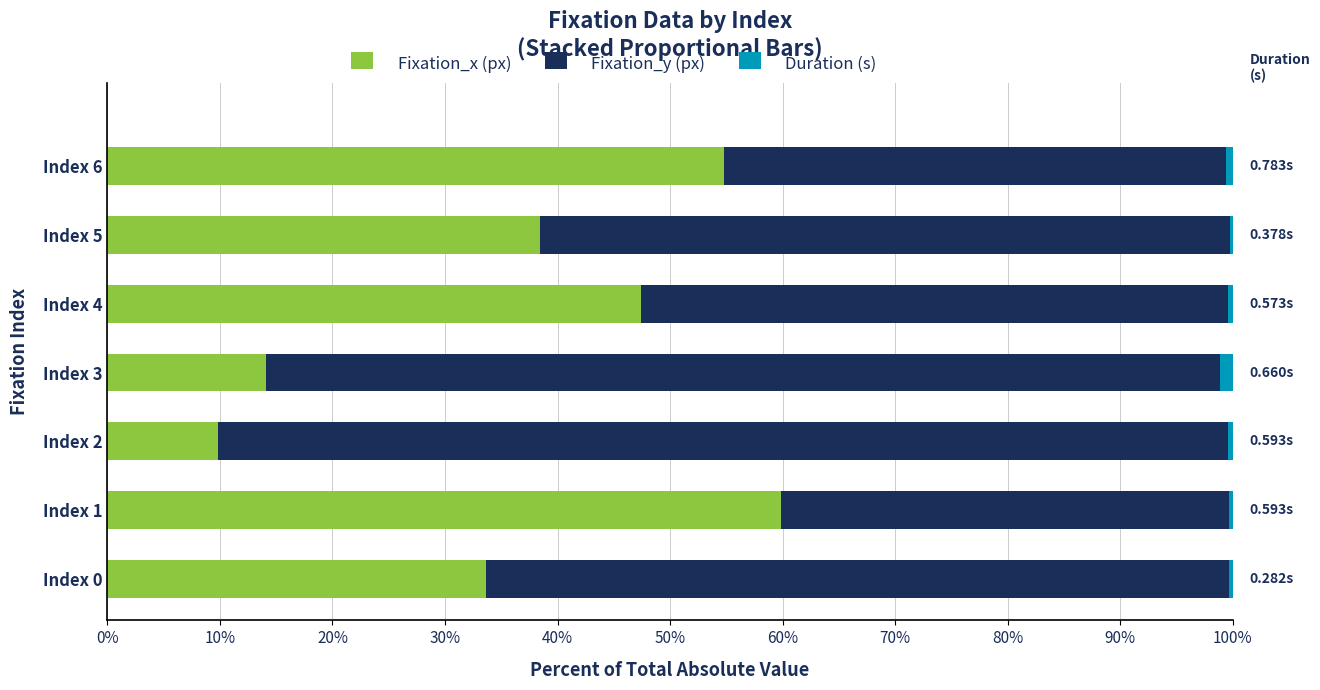

How many distinct data groups are displayed?

3